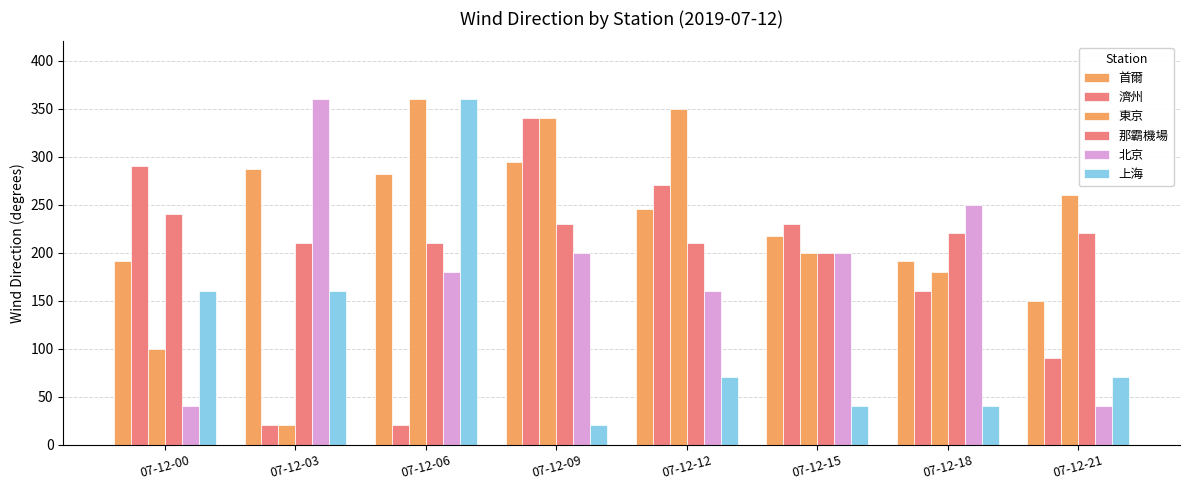

At which label does 上海 reach its peak?

07-12-06